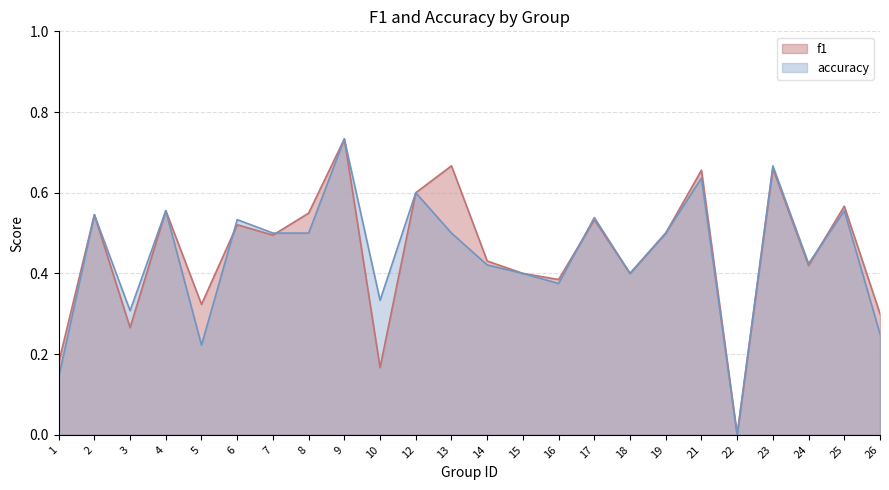

At which category does accuracy reach its first local valley?

3